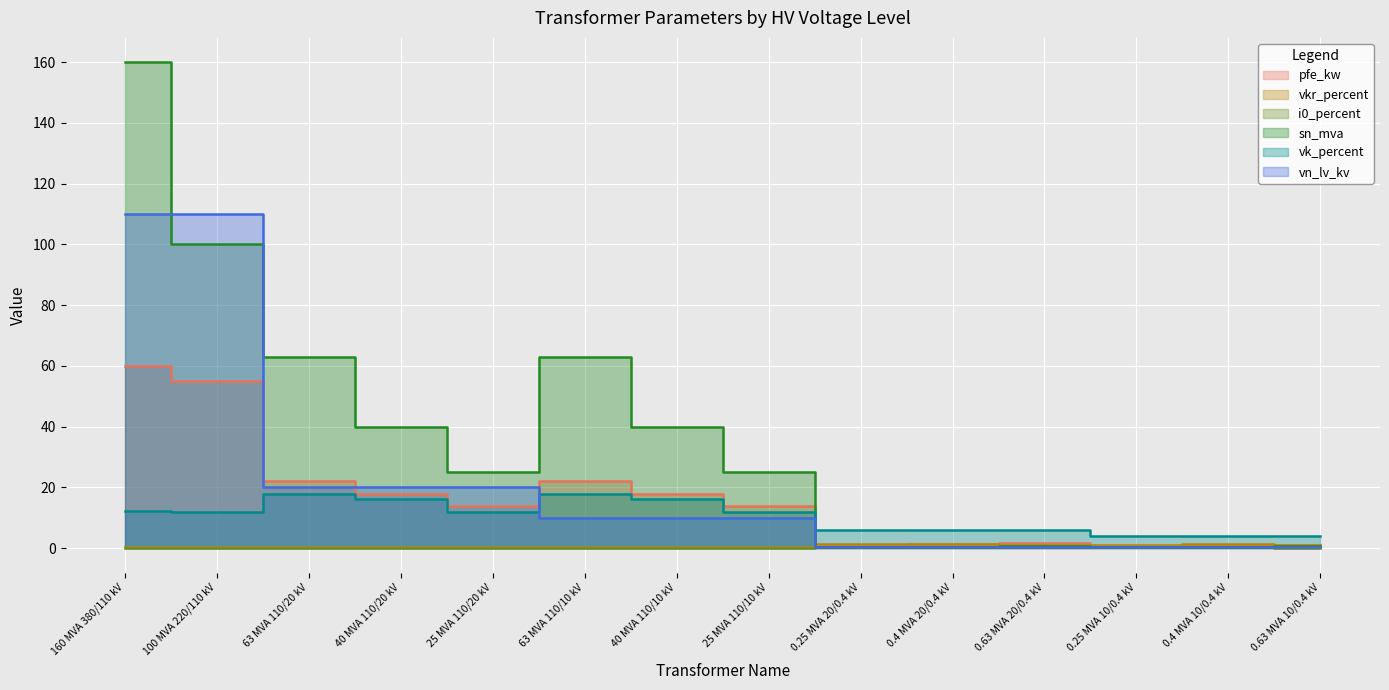

True or false: i0_percent has more than 1 points higher than both neighbors.

True